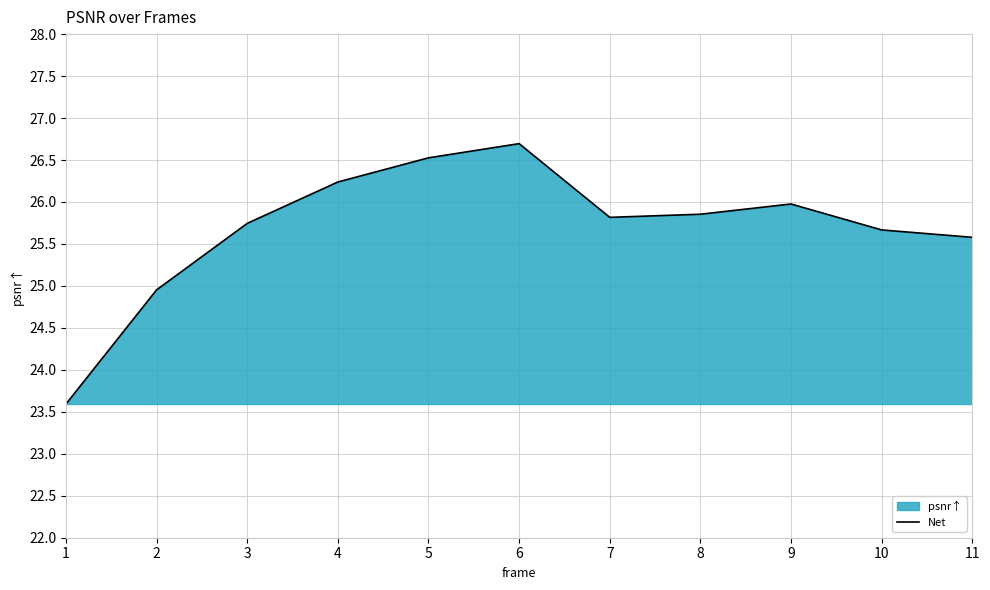

What is the greatest value displayed?

26.7